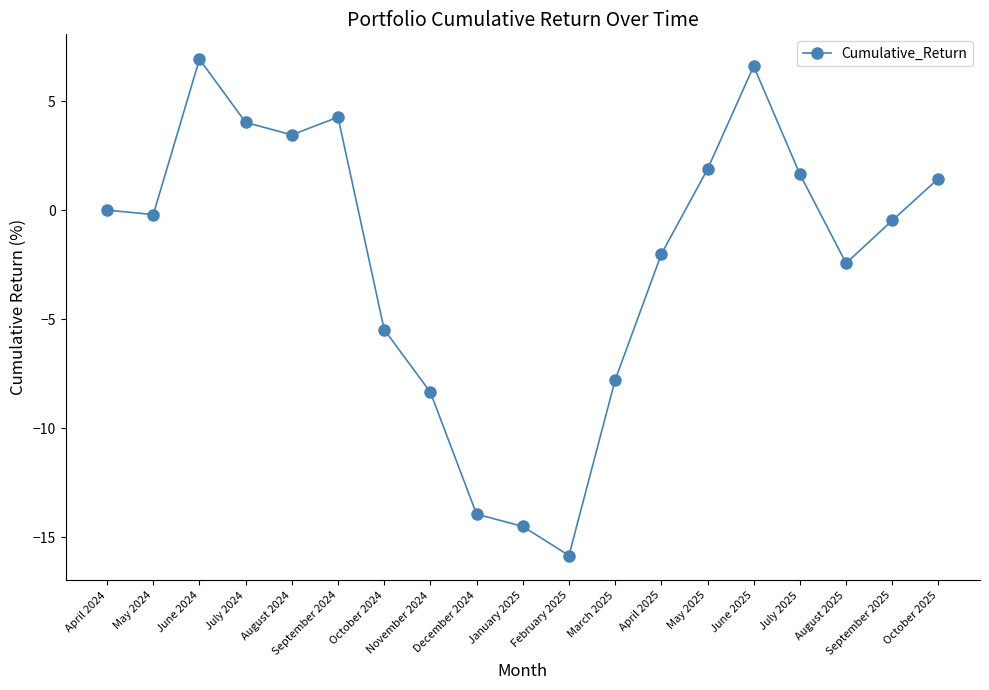

Which label corresponds to the largest value in the chart?

June 2024